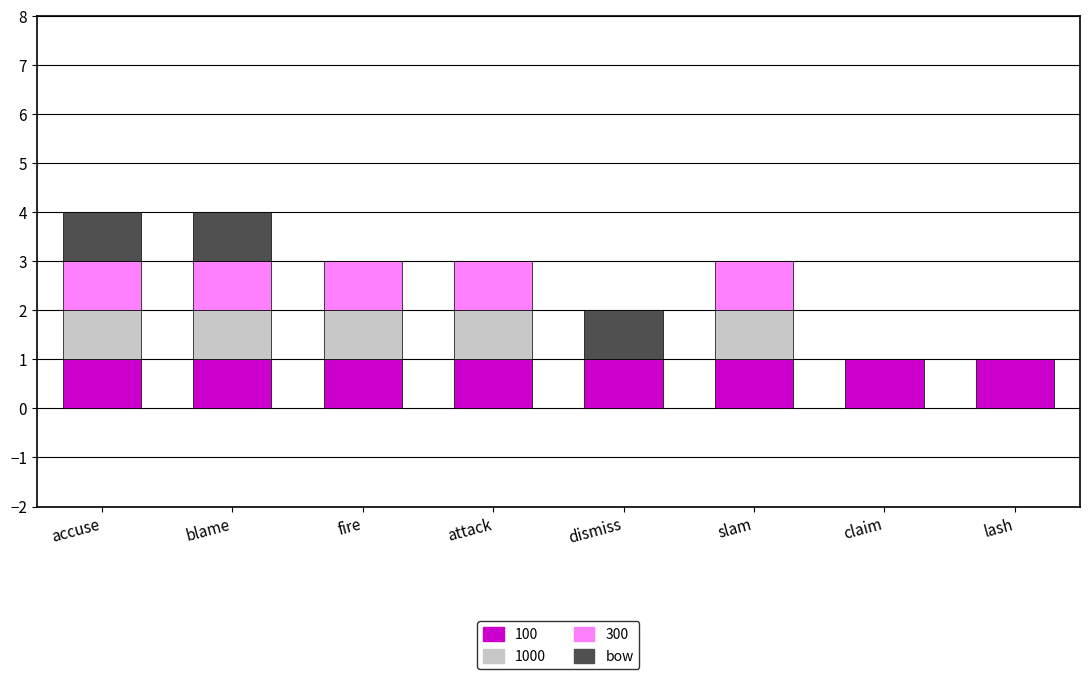

True or false: 100 has a value of 2 at lash.

False